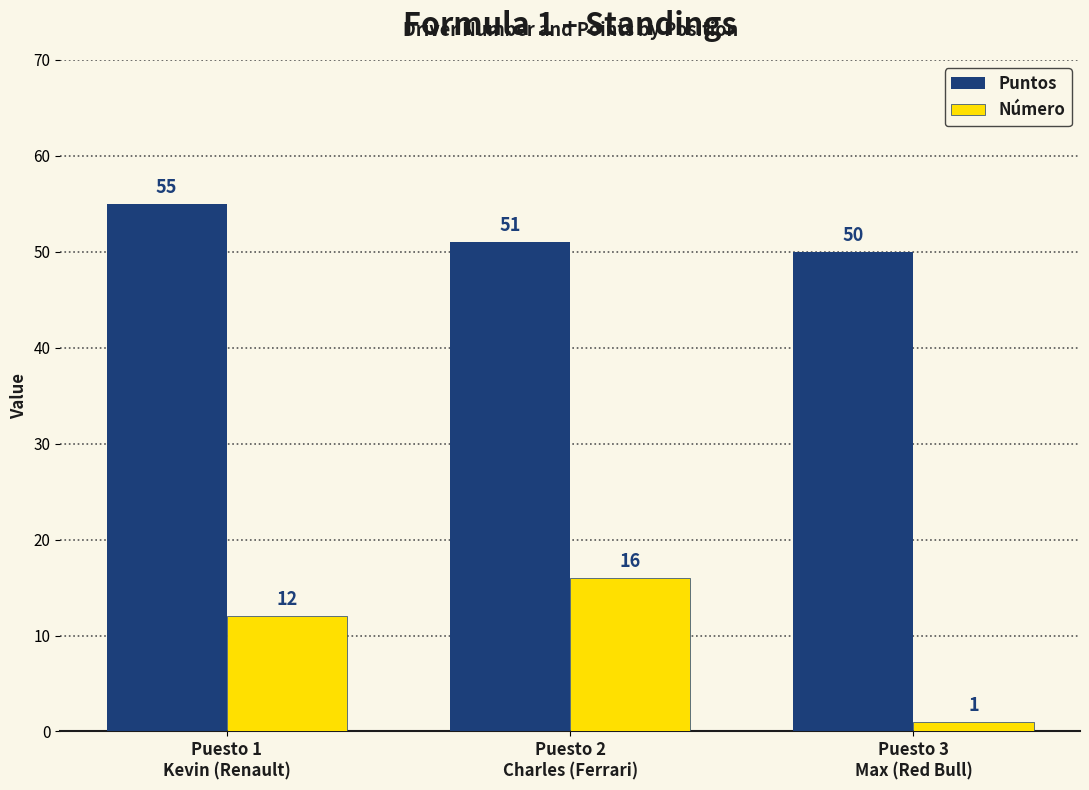

At which label does Número reach its peak?

Puesto 2
Charles (Ferrari)